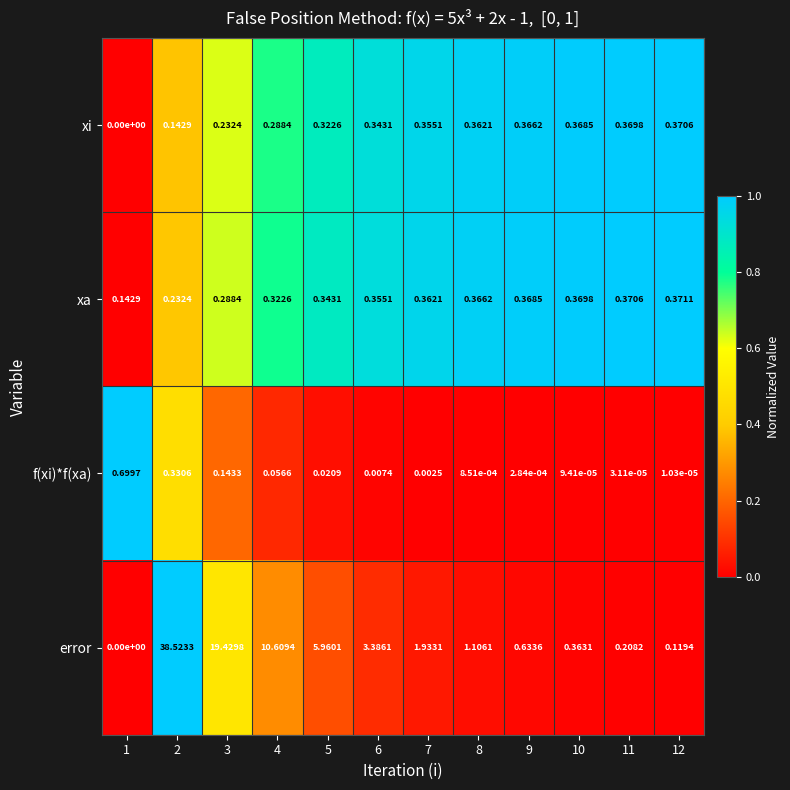

List the series in order of their peak value, lowest first.

xi, xa, f(xi)*f(xa), error